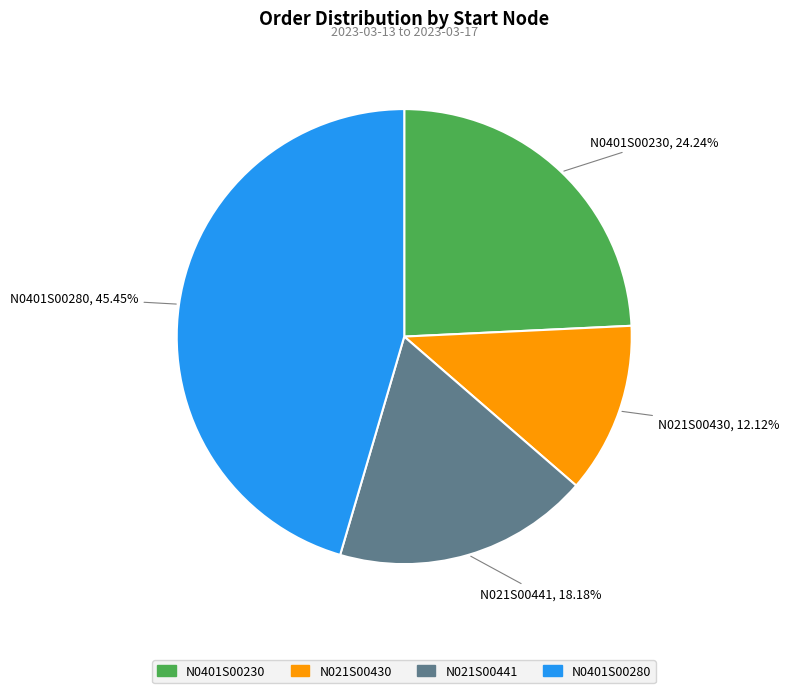

True or false: N0401S00230 accounts for 11% of the total.

False